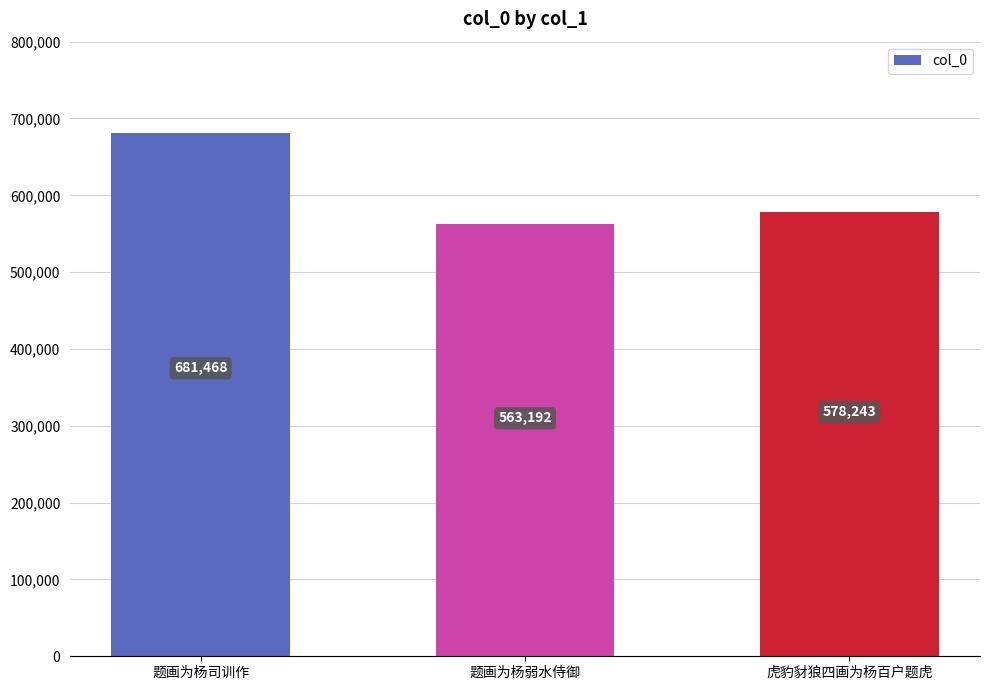

What is the difference between the values at 题画为杨司训作 and 题画为杨弱水侍御?

118276